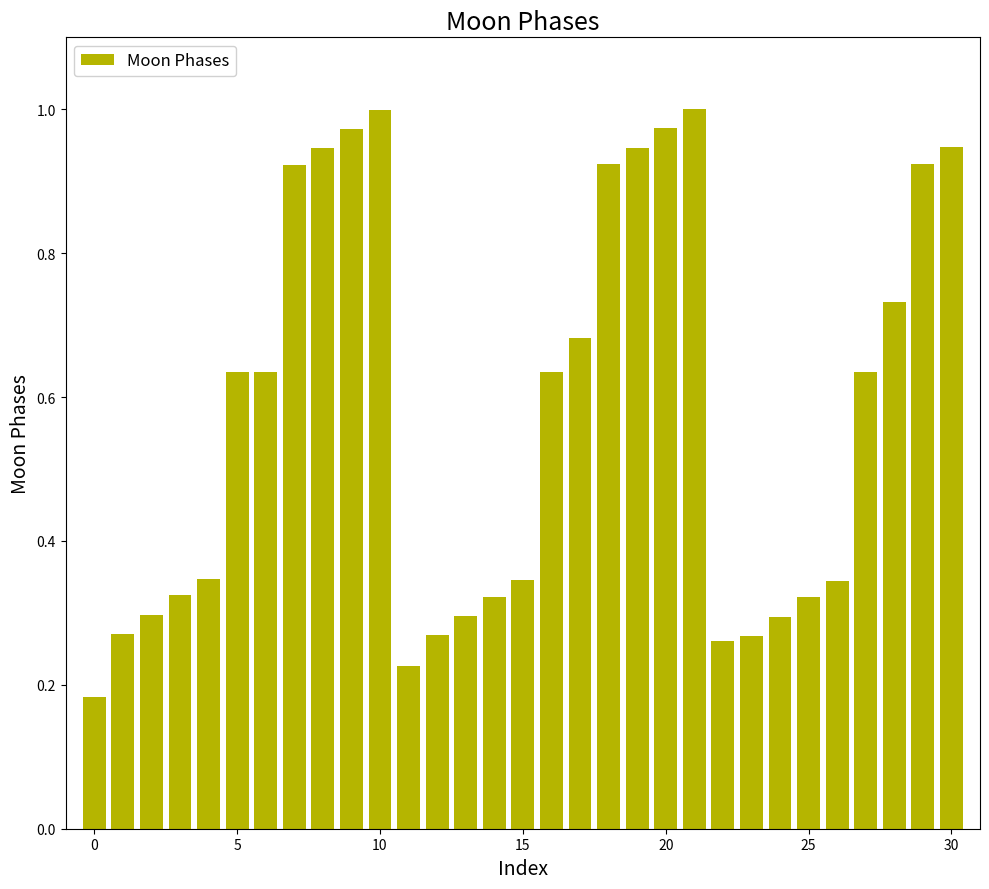

What is the sum of all values?

17.9